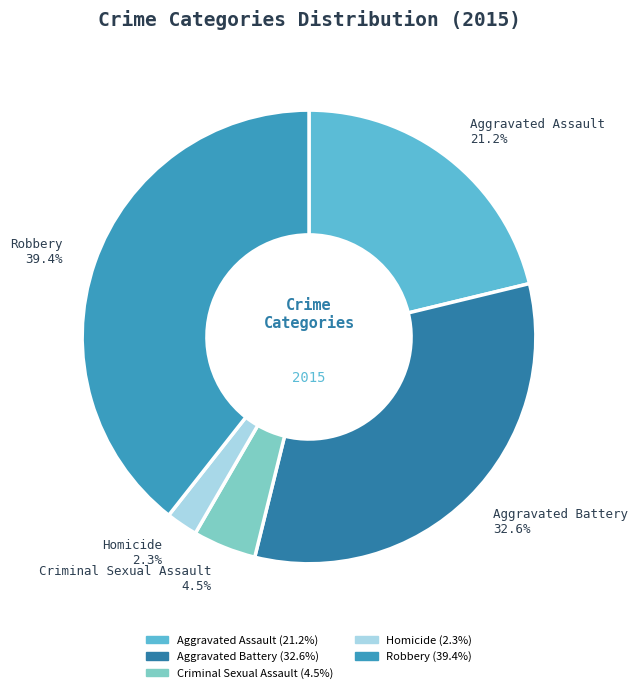

Rank the categories by value from highest to lowest.

Robbery, Aggravated Battery, Aggravated Assault, Criminal Sexual Assault, Homicide